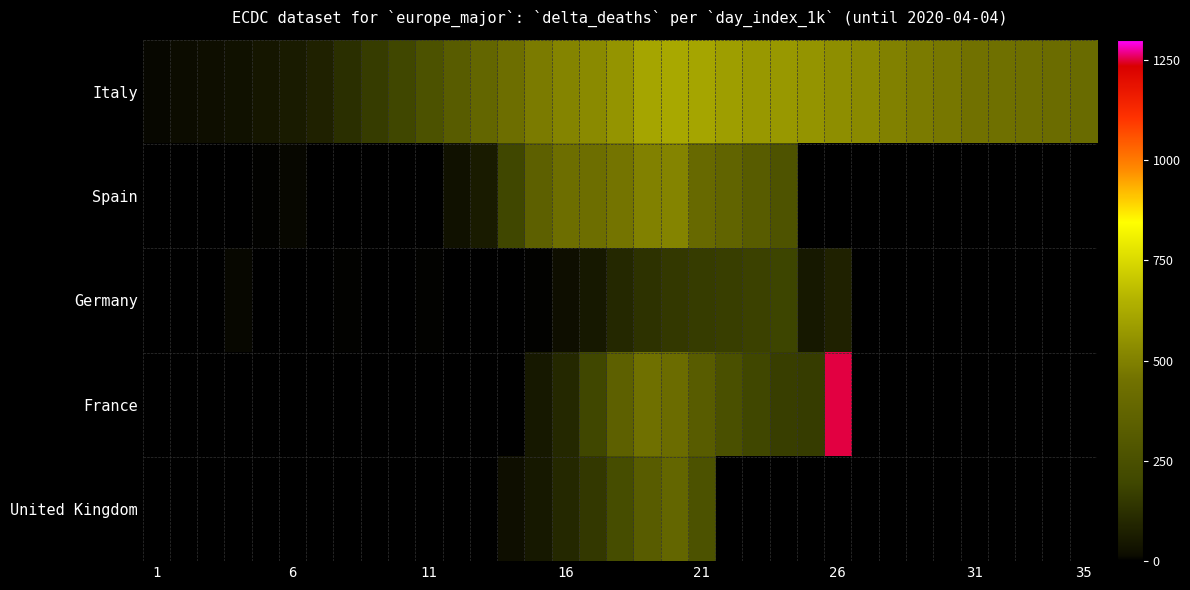

How many data points does each series have?

35